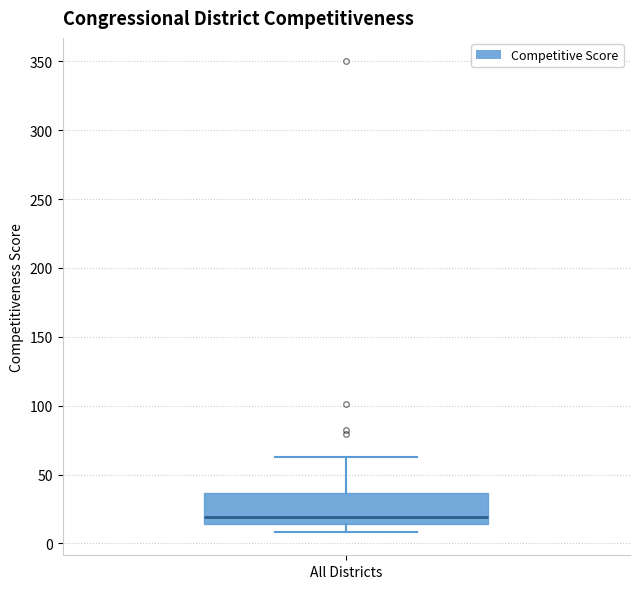

Transcribe this box plot: give where the median line is, the range the box spans, and where the two whiskers end, as read against the y-axis. The values are not printed on the chart, so give them approximately, as read against the axis.

median 20, box 15 to 35, whiskers 10 to 65